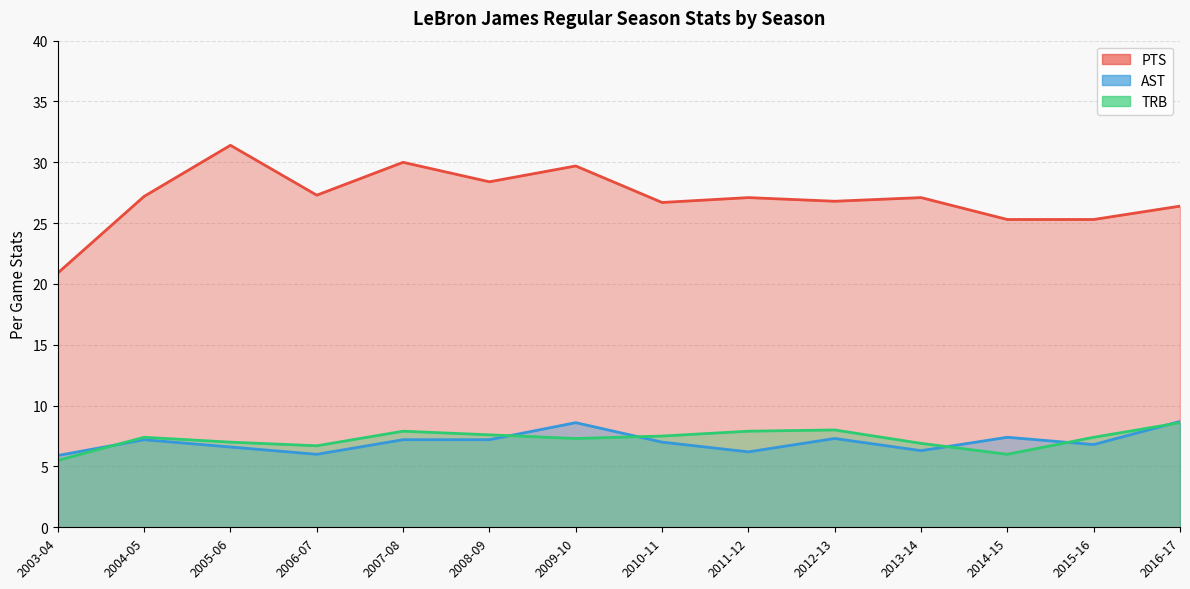

Reading left to right, extract all data points from this chart.

PTS: 20.9	27.2	31.4	27.3	30.0	28.4	29.7	26.7	27.1	26.8	27.1	25.3	25.3	26.4
AST: 5.9	7.2	6.6	6.0	7.2	7.2	8.6	7.0	6.2	7.3	6.3	7.4	6.8	8.7
TRB: 5.5	7.4	7.0	6.7	7.9	7.6	7.3	7.5	7.9	8.0	6.9	6.0	7.4	8.6